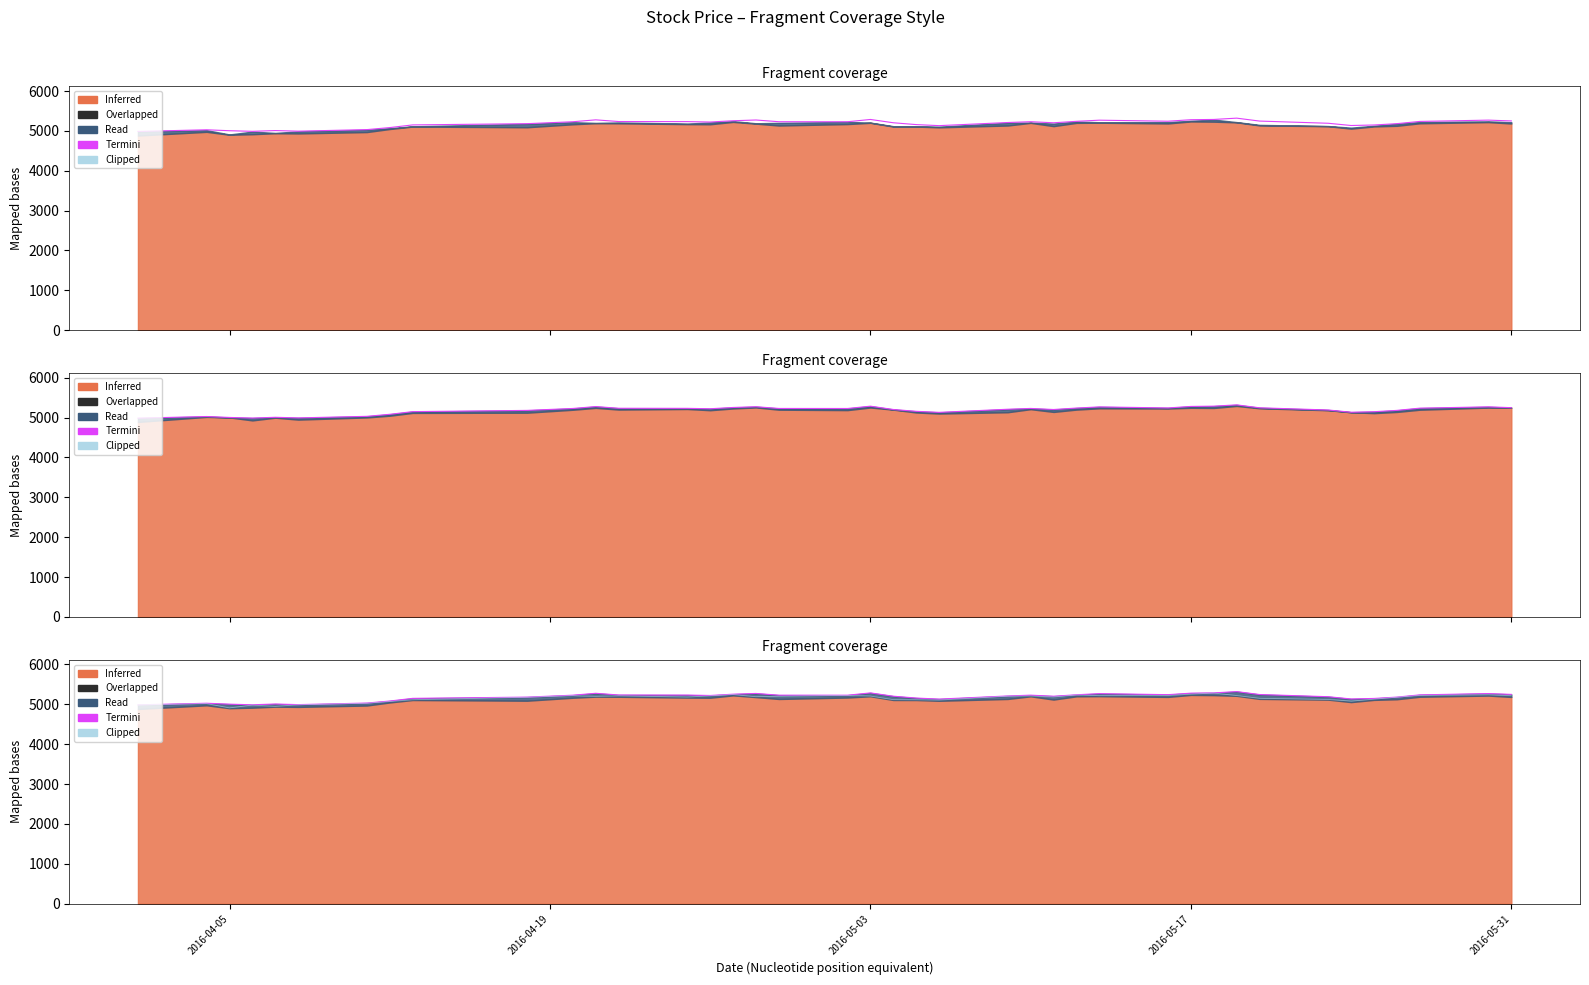

At how many categories does at least one series exceed 5151?

28